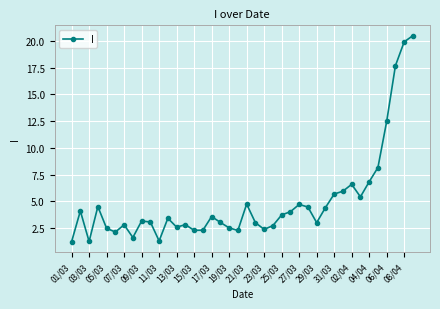

What is the difference between the maximum and minimum values?

19.3